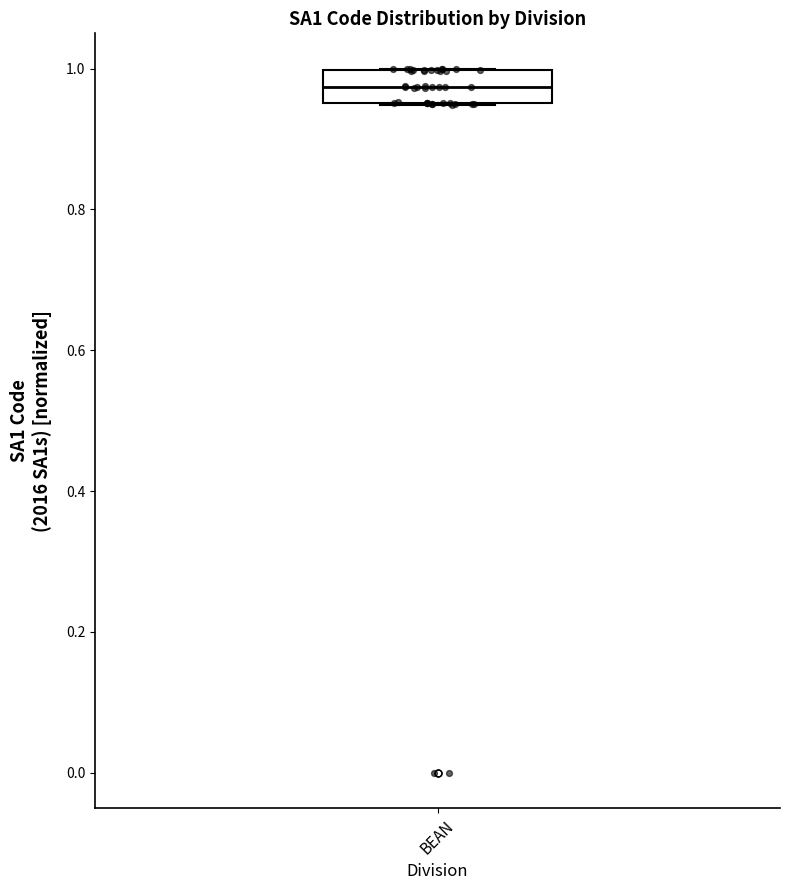

Transcribe this box plot: give where the median line is, the range the box spans, and where the two whiskers end, as read against the y-axis. The values are not printed on the chart, so give them approximately, as read against the axis.

median 0.98, box 0.96 to 1.00, whiskers 0.94 to 1.00